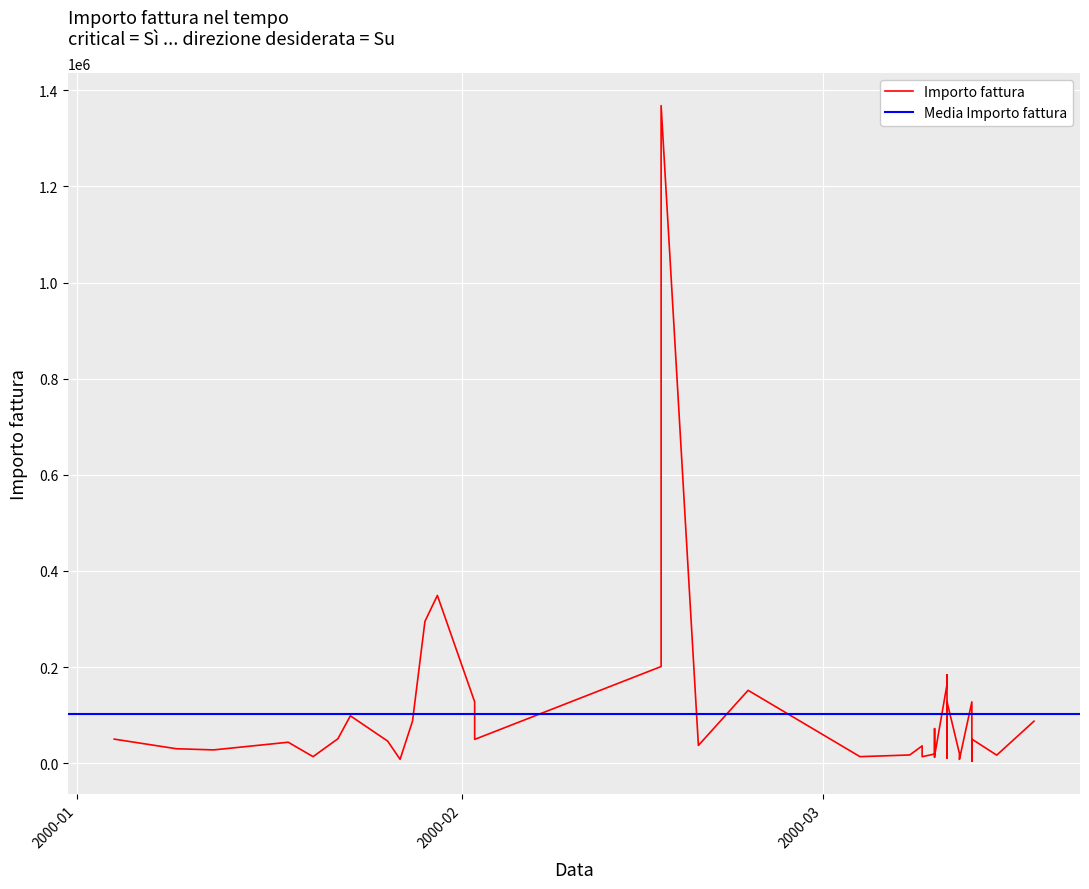

What is the label of the 32nd point from the right?

2000-01-27